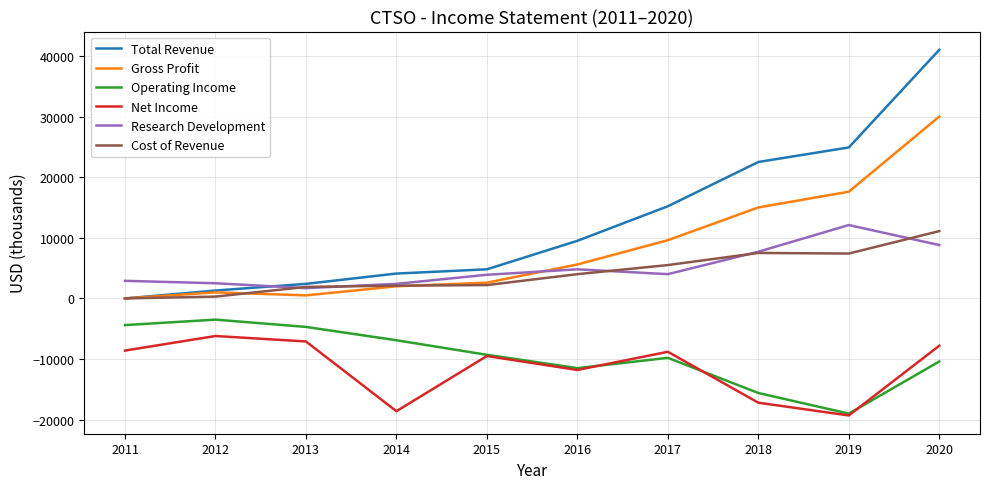

True or false: Gross Profit and Operating Income cross at least once.

False